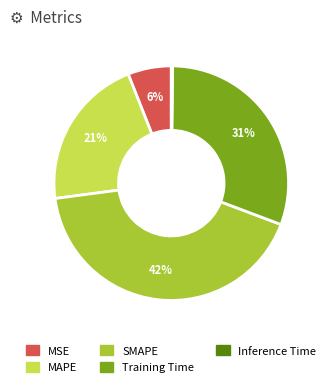

Which slice is the largest?

SMAPE